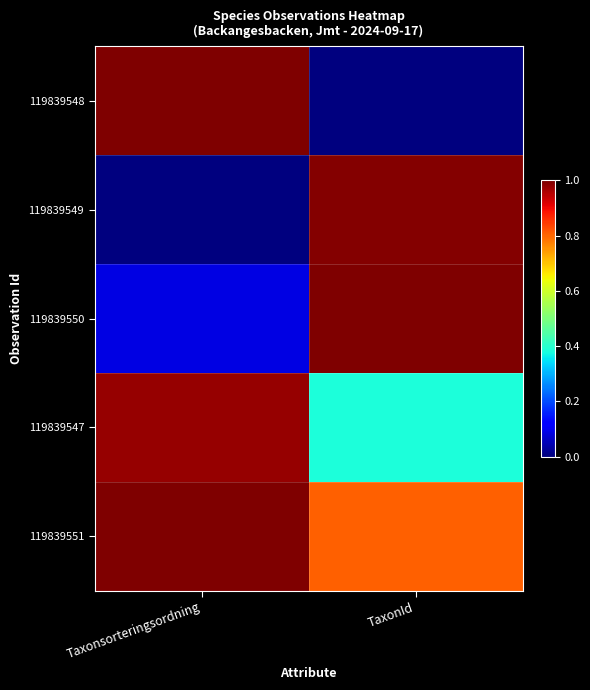

Count the number of categories in the chart.

2